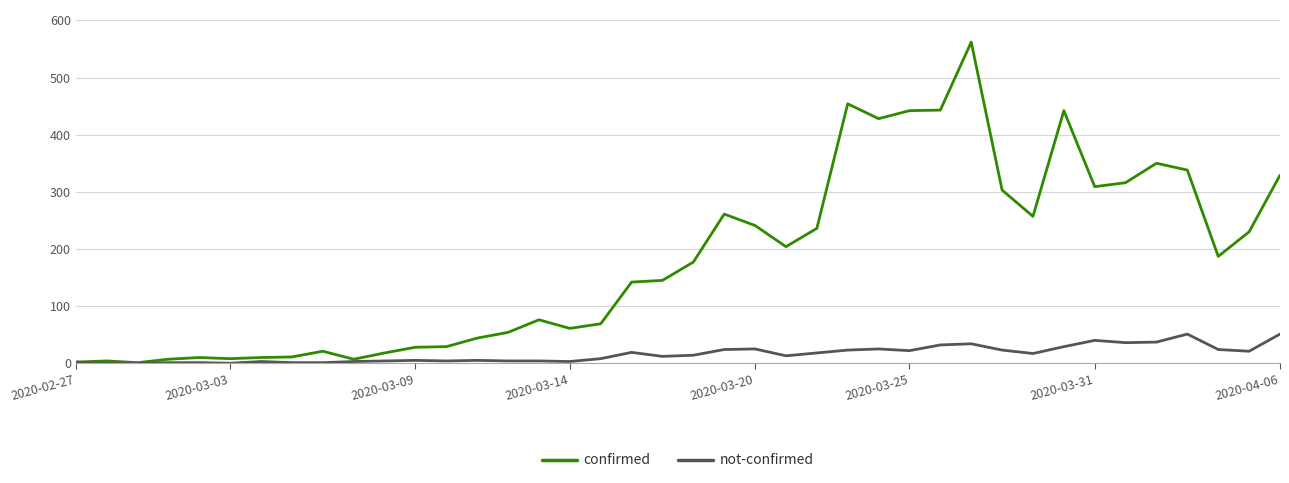

What is the greatest value displayed?

562